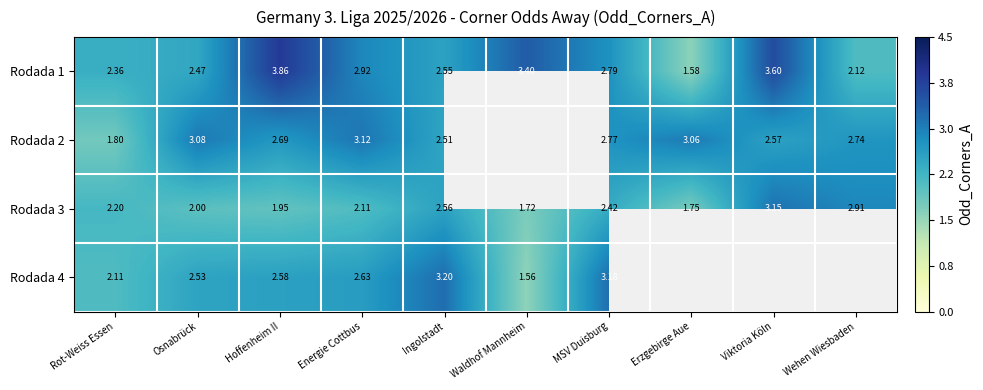

True or false: Rodada 1 has a value of 2.1 at Hoffenheim II.

False